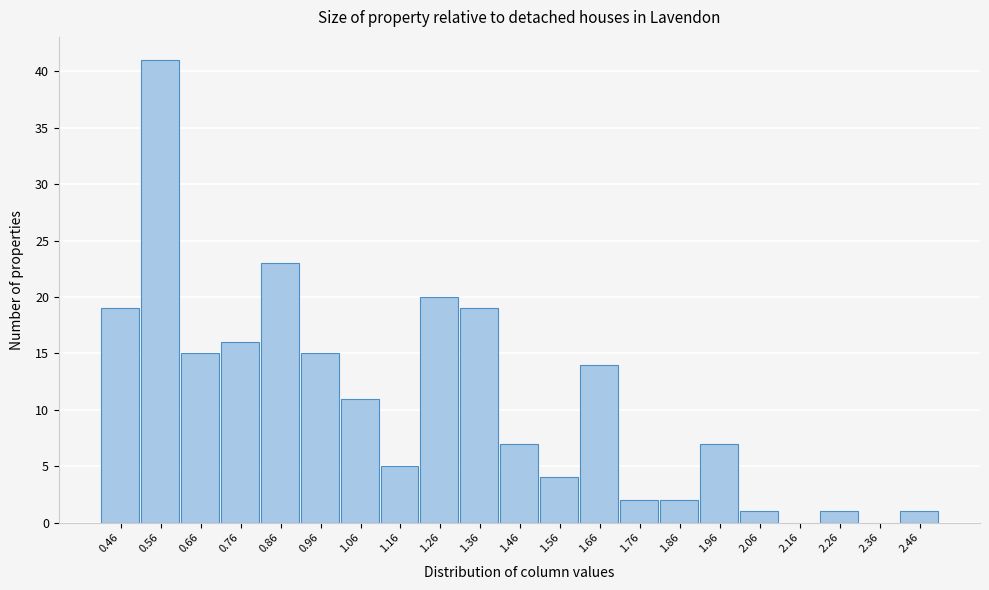

Reading right to left, transcribe all the data shown in this chart.

2.46=1	2.36=0	2.26=1	2.16=0	2.06=1	1.96=7	1.86=2	1.76=2	1.66=14	1.56=4	1.46=7	1.36=19	1.26=20	1.16=5	1.06=11	0.96=15	0.86=23	0.76=16	0.66=15	0.56=41	0.46=19